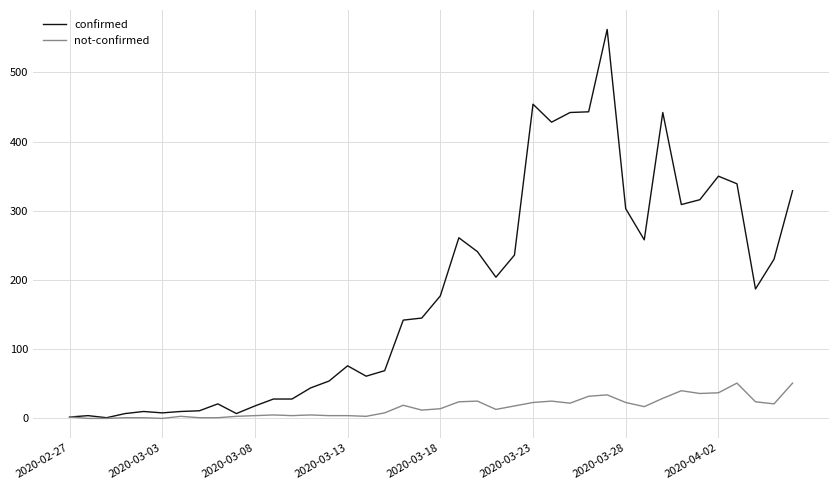

Which series has the largest range (max minus min)?

confirmed